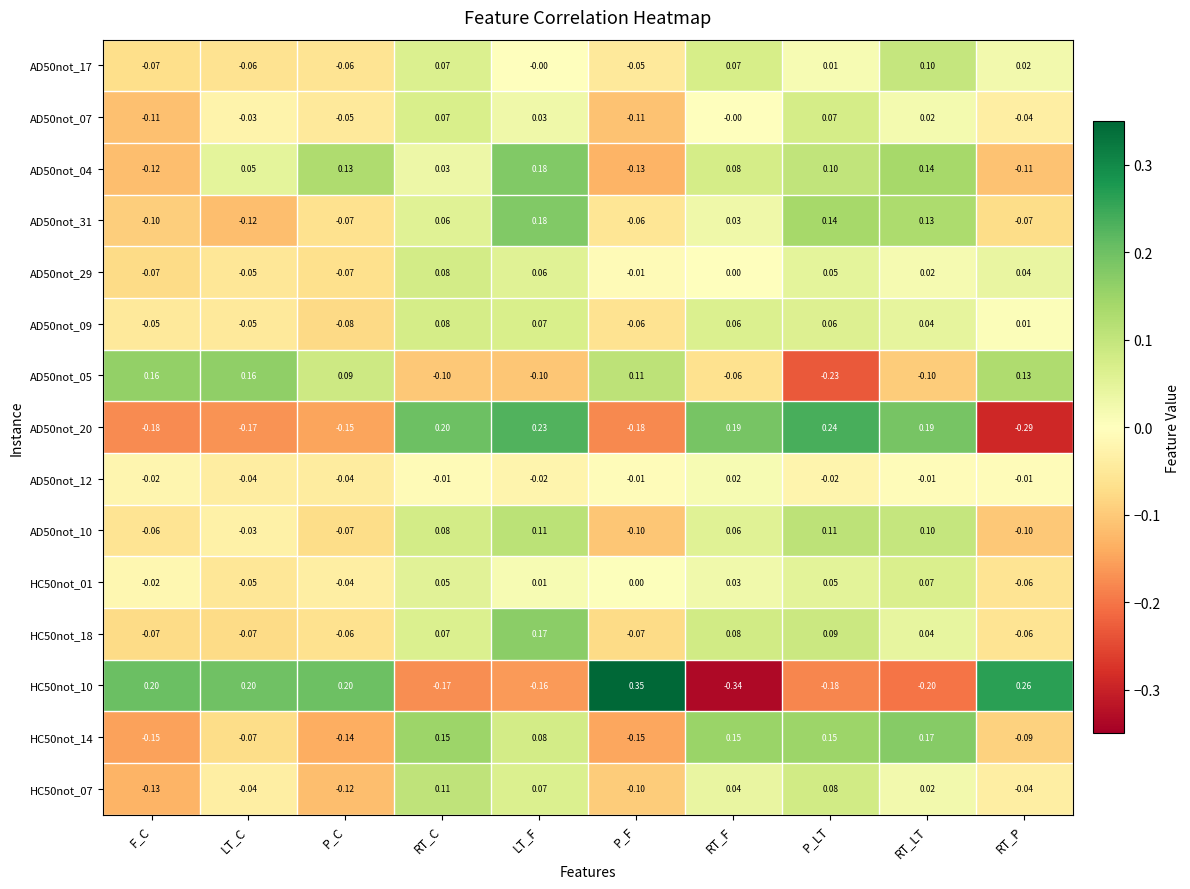

Count the number of categories in the chart.

10